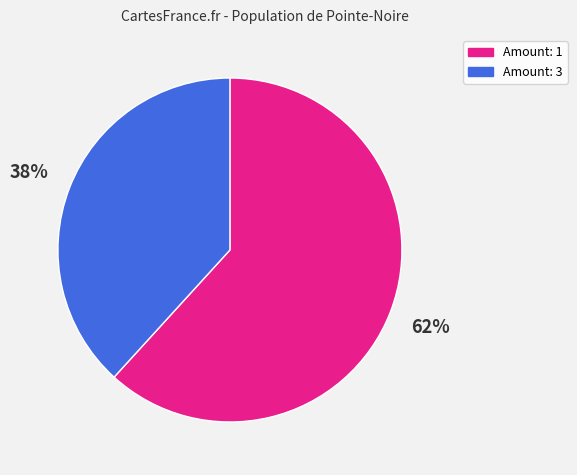

To the nearest percent, what is the average slice percentage?

50%